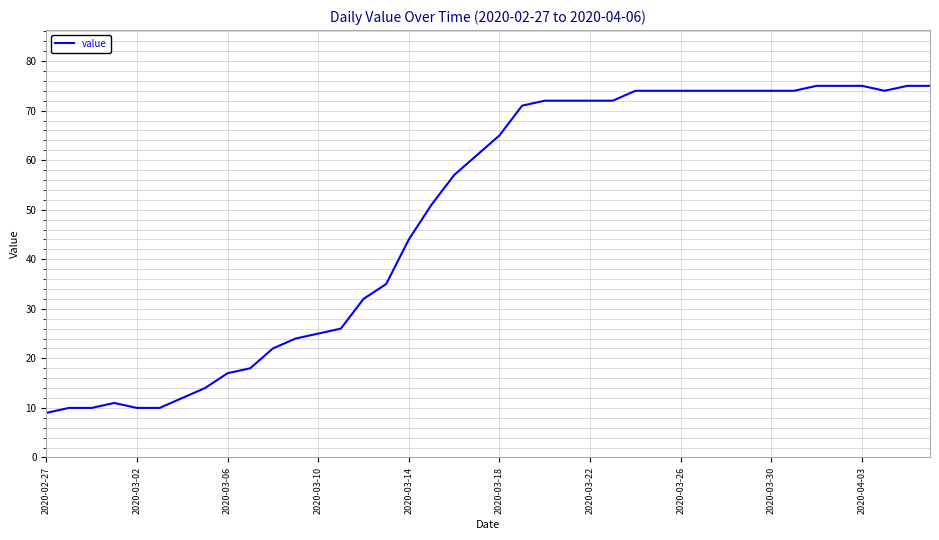

What is the smallest value displayed?

9